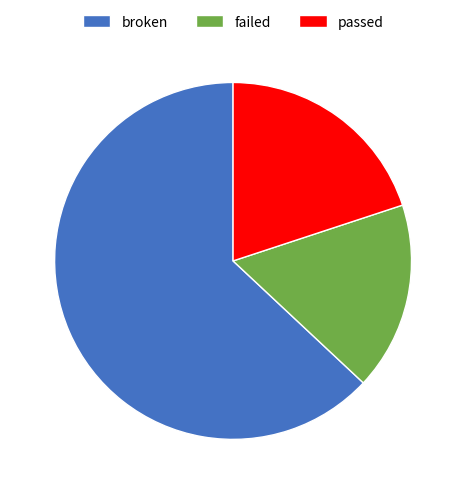

Which slice is the largest?

broken